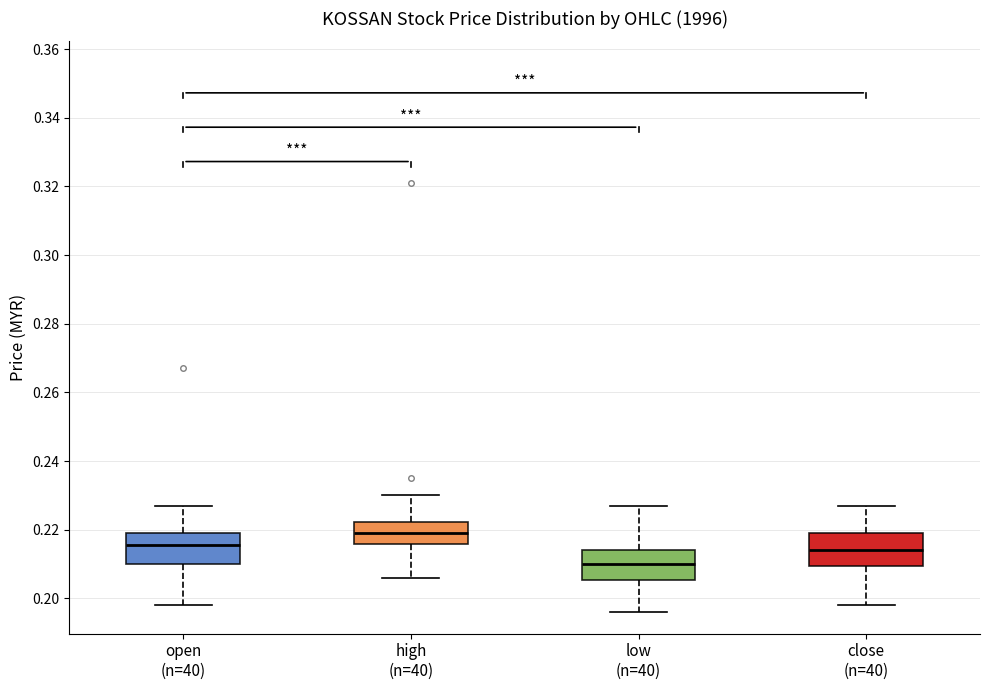

Reading left to right, transcribe this box plot: for each box, give where its median line is, the range the box spans, and where its two whiskers end, as read against the y-axis. The values are not printed on the chart, so give them approximately, as read against the axis.

open (n=40): median 0.216, box 0.210 to 0.220, whiskers 0.198 to 0.228
high (n=40): median 0.220, box 0.216 to 0.222, whiskers 0.206 to 0.230
low (n=40): median 0.210, box 0.206 to 0.214, whiskers 0.196 to 0.228
close (n=40): median 0.214, box 0.210 to 0.220, whiskers 0.198 to 0.228